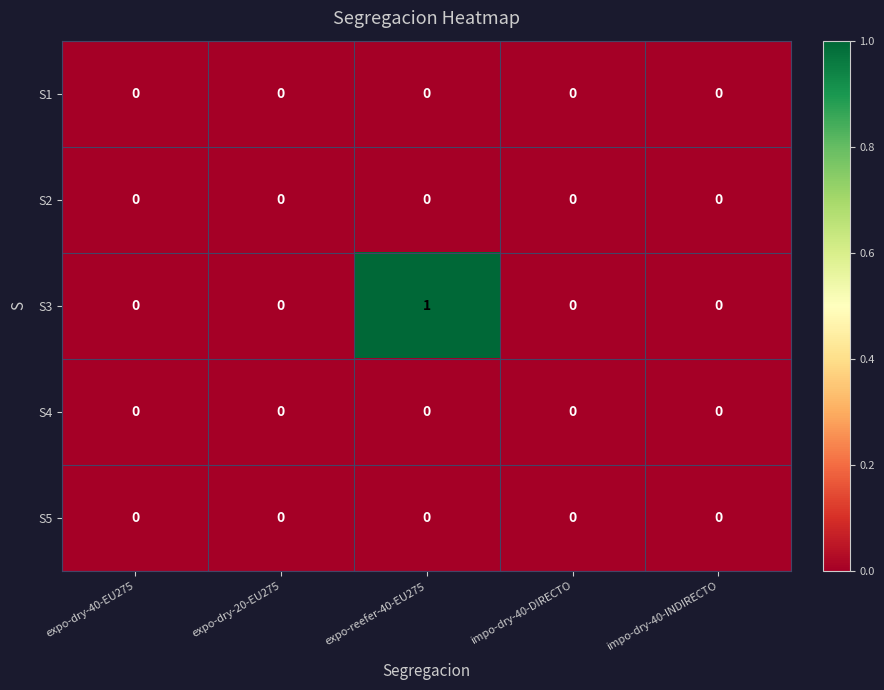

True or false: S4 has a value of 0 at expo-dry-20-EU275.

True